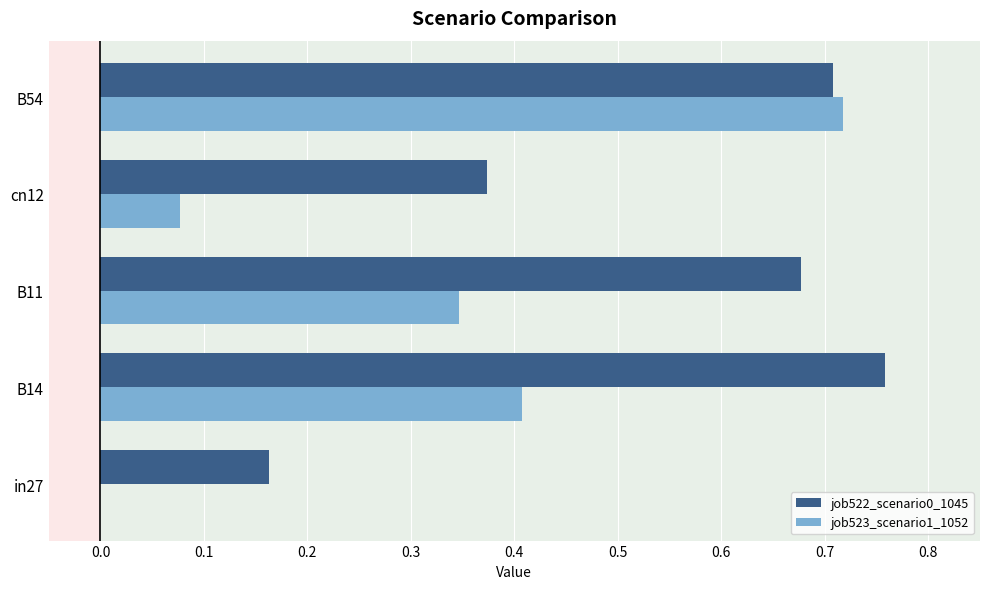

The job522_scenario0_1045 series shows 0.7 at B54. True or false?

True